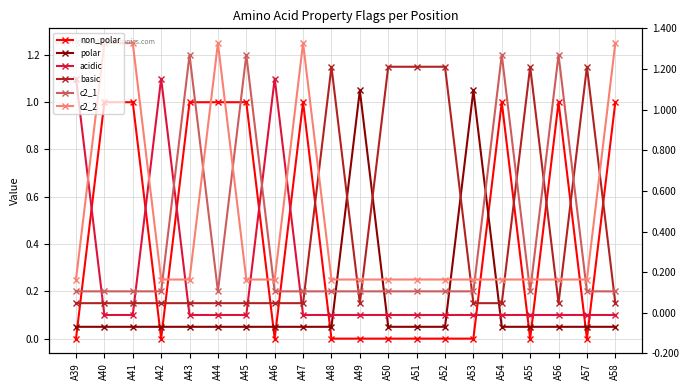

What value does the polar series have at A58?

0.1